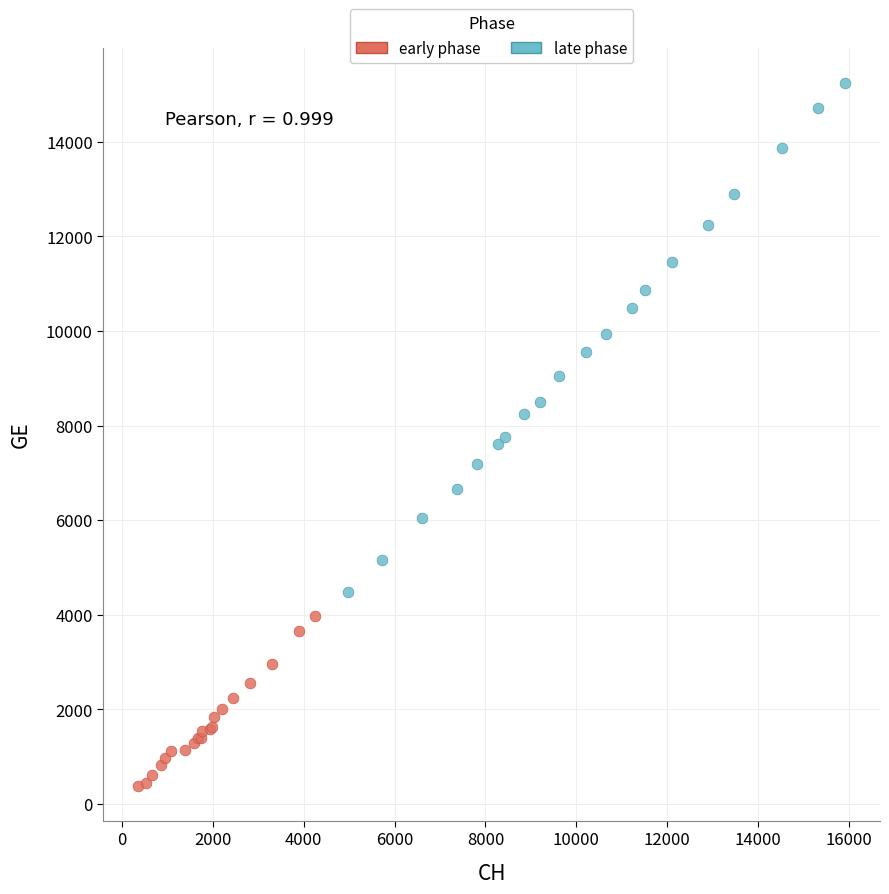

Which series reaches the minimum Y coordinate?

early phase